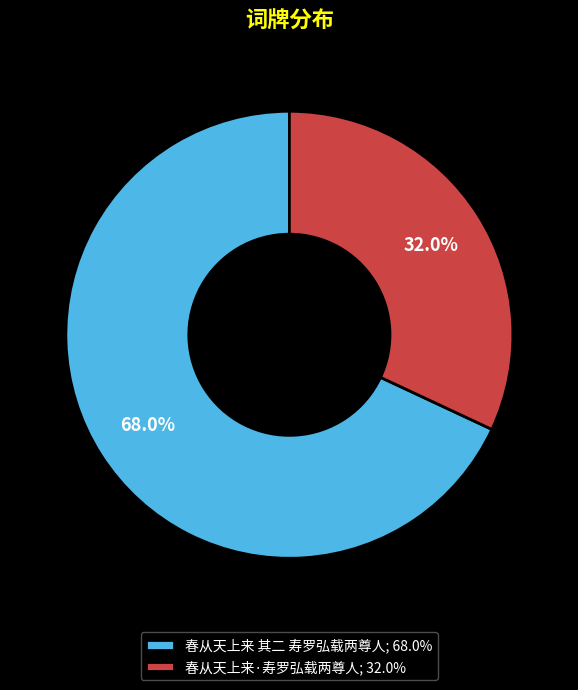

To the nearest percent, what is the combined percentage of 春从天上来 其二 寿罗弘载两尊人 and 春从天上来·寿罗弘载两尊人?

100%